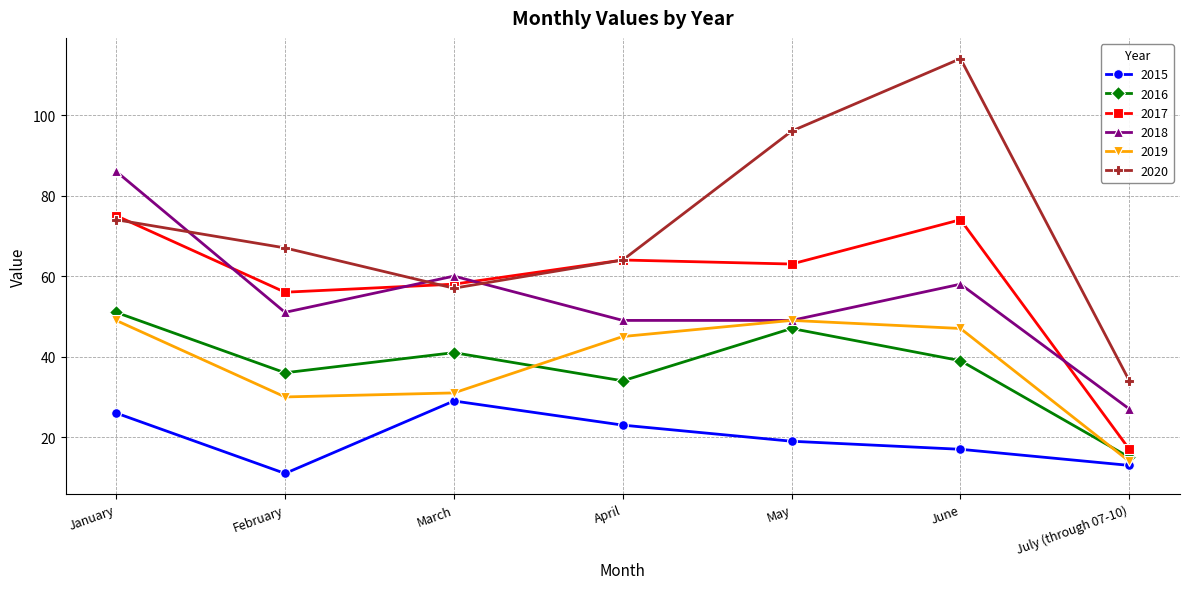

What is the difference between the 2017 values at May and March?

5